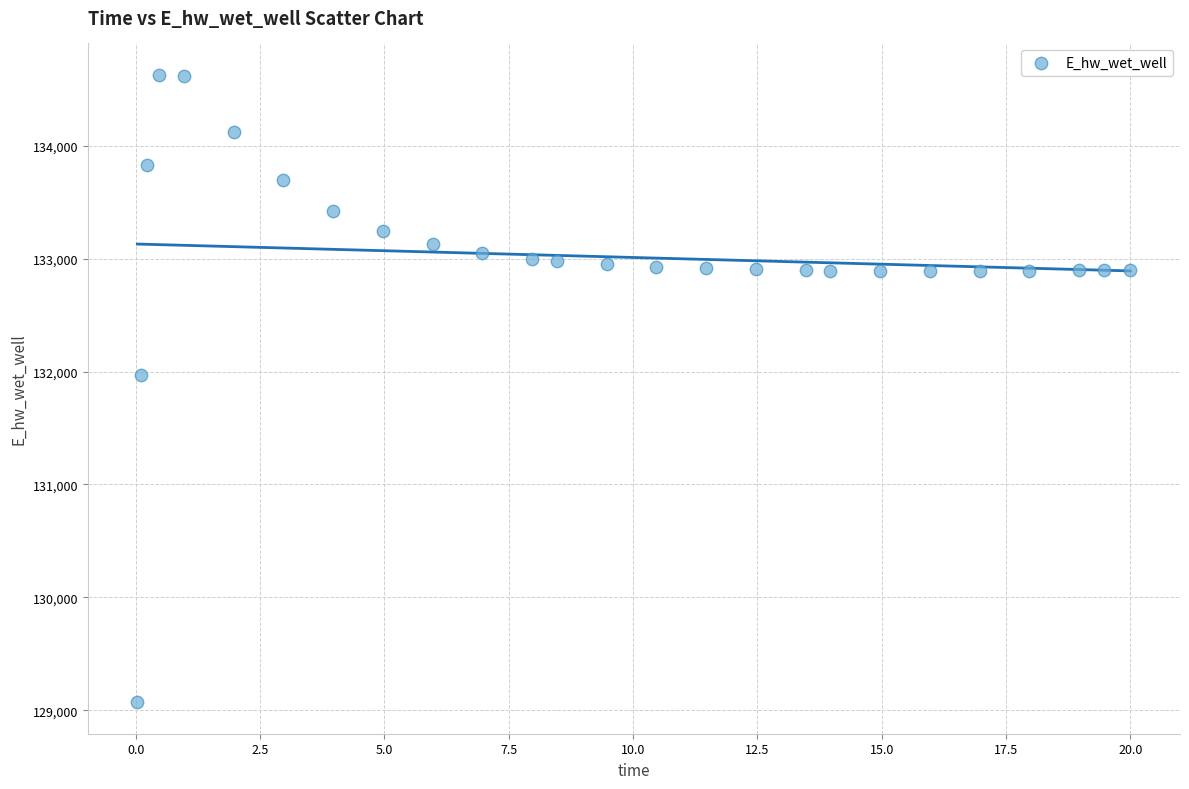

What Y value in the scatter plot is closest to 131848?

131969.8